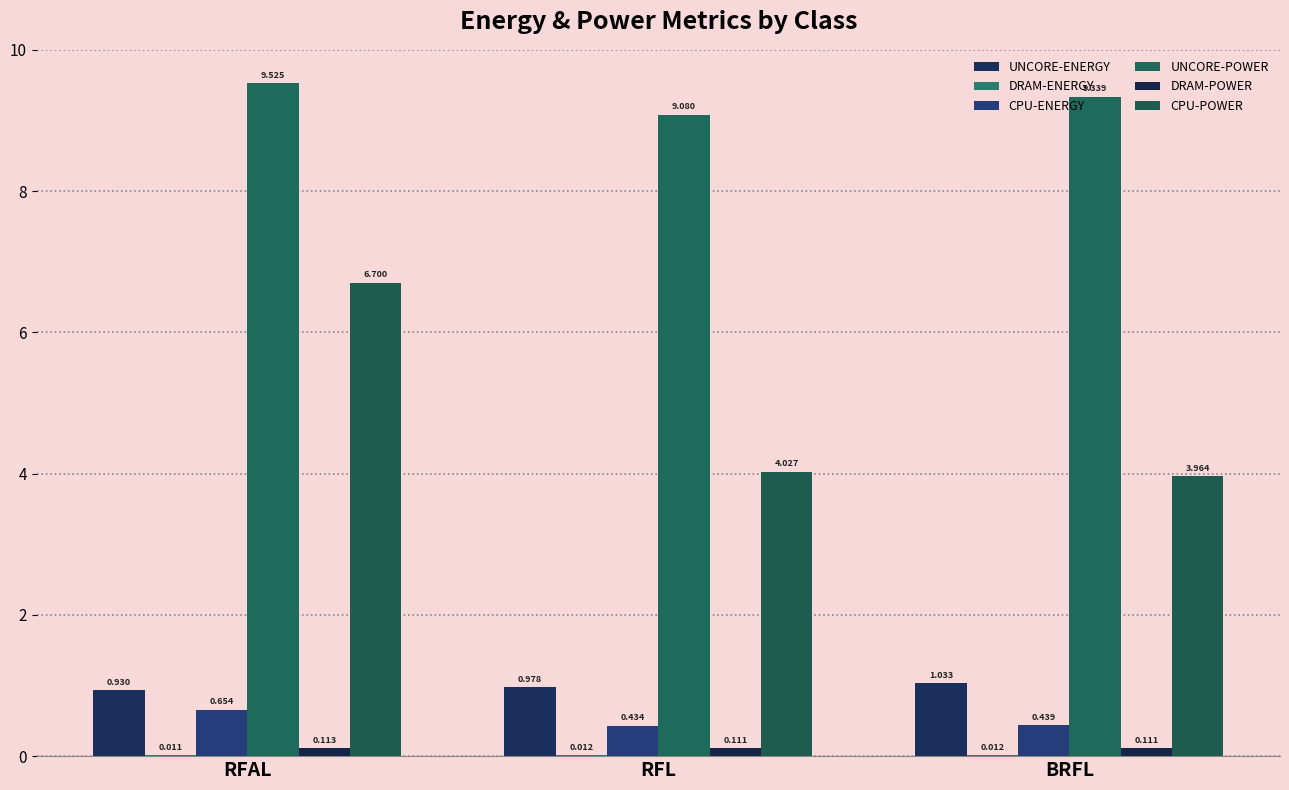

Is the value of CPU-POWER at RFAL greater than the value of CPU-ENERGY at RFL?

Yes